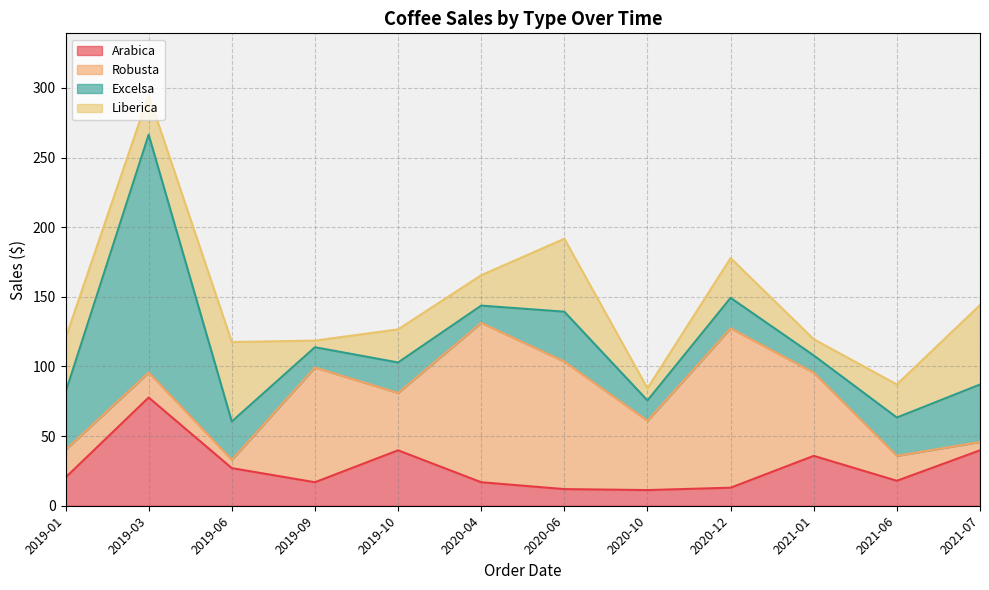

Read the Robusta value at 2021-06.

17.9